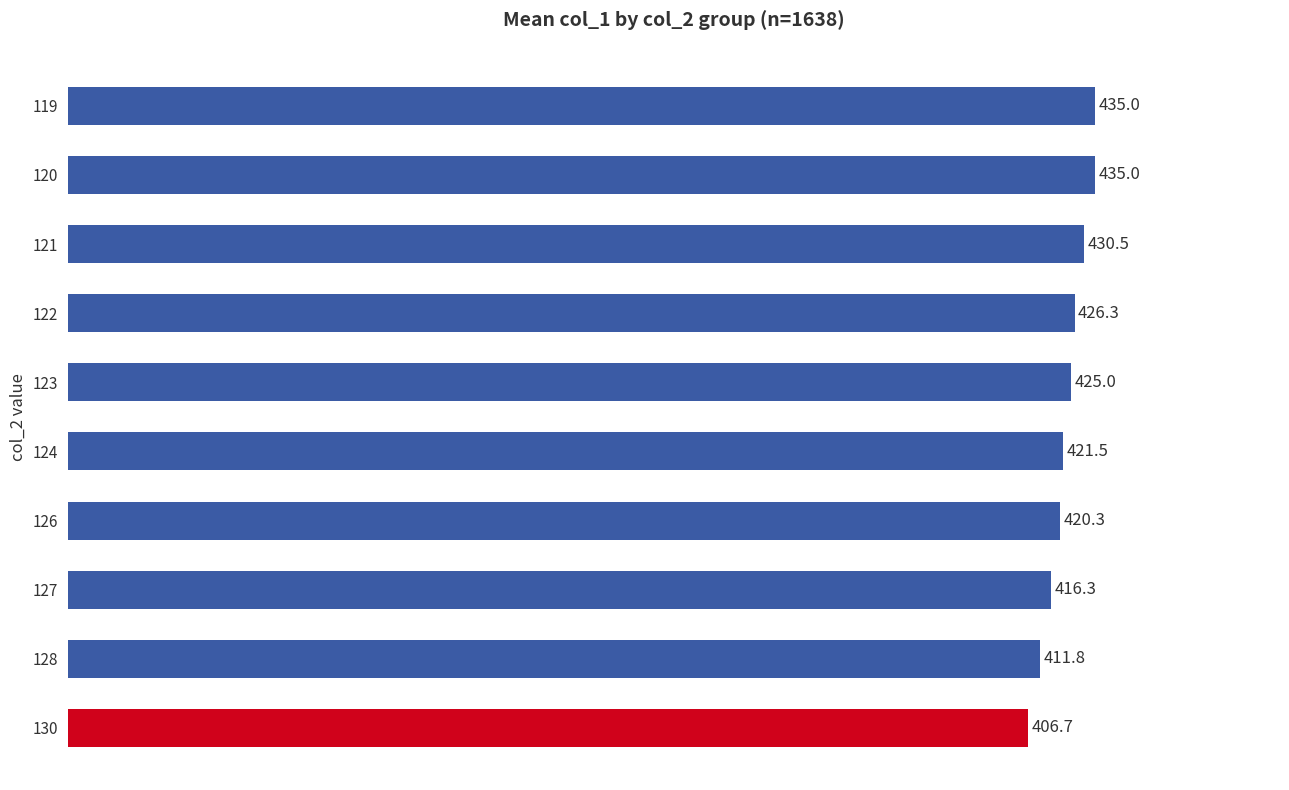

How many data points are less than 425?

5